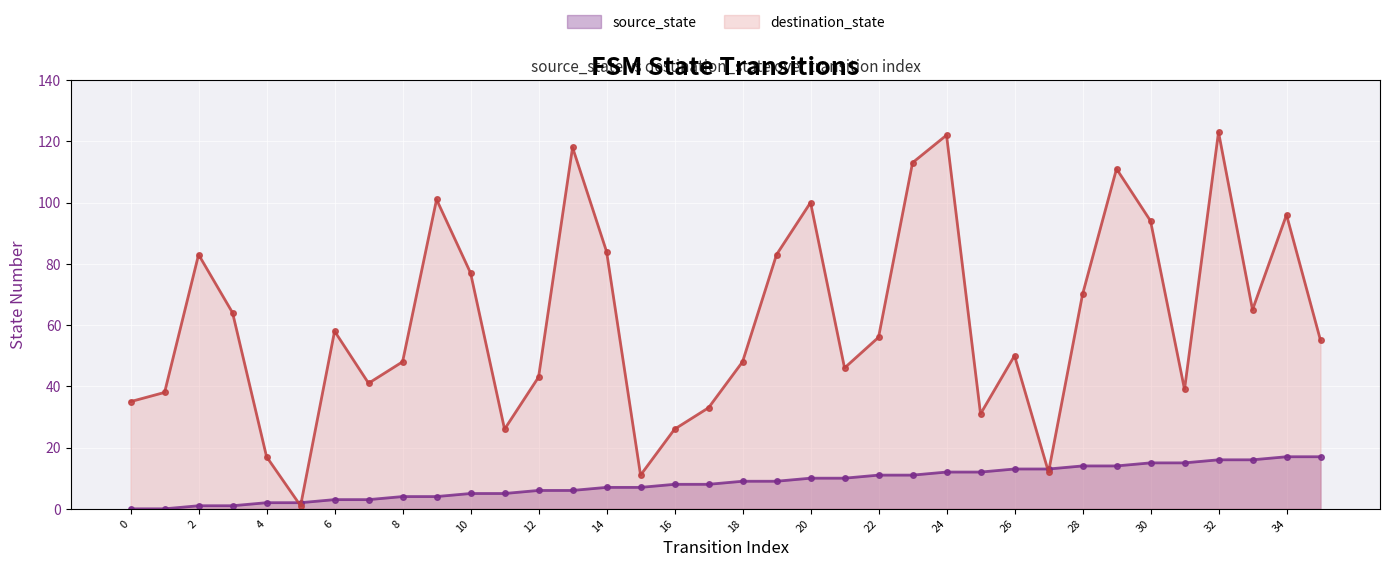

How many data points in destination_state are less than 56?

18